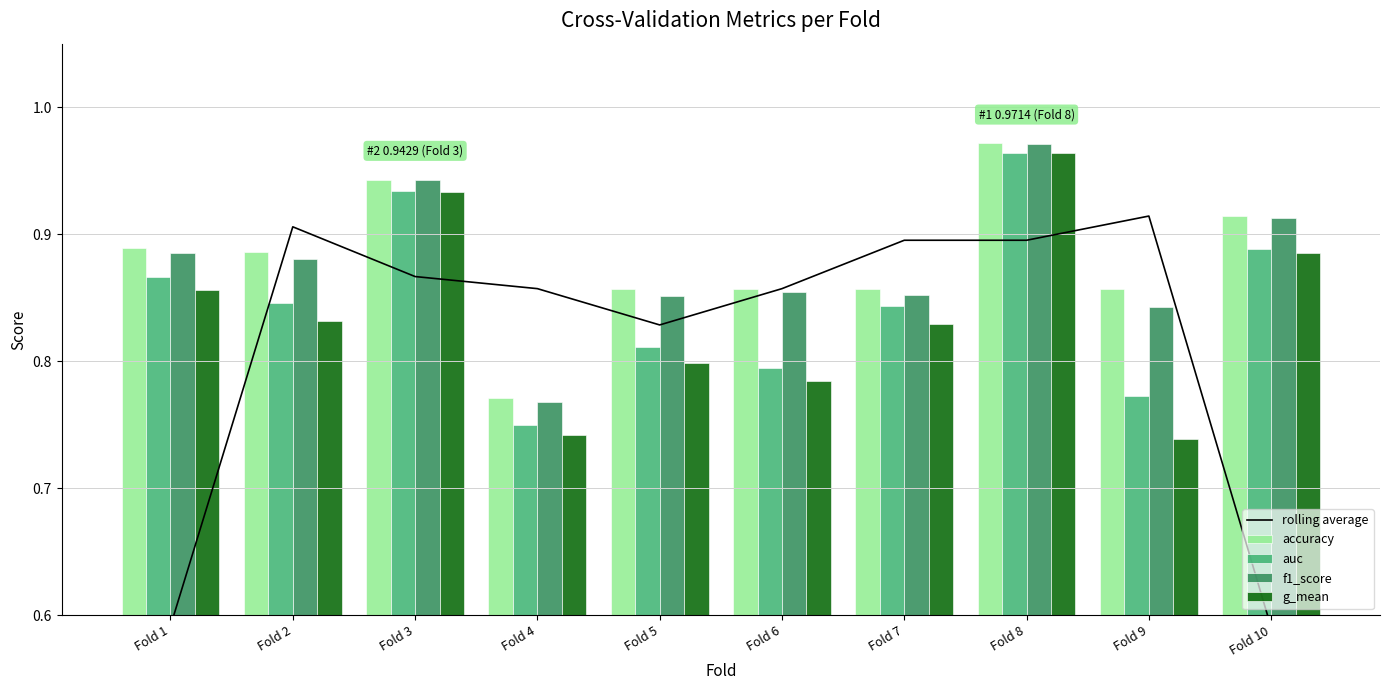

Which has a higher value, Fold 4 or Fold 7?

Fold 7